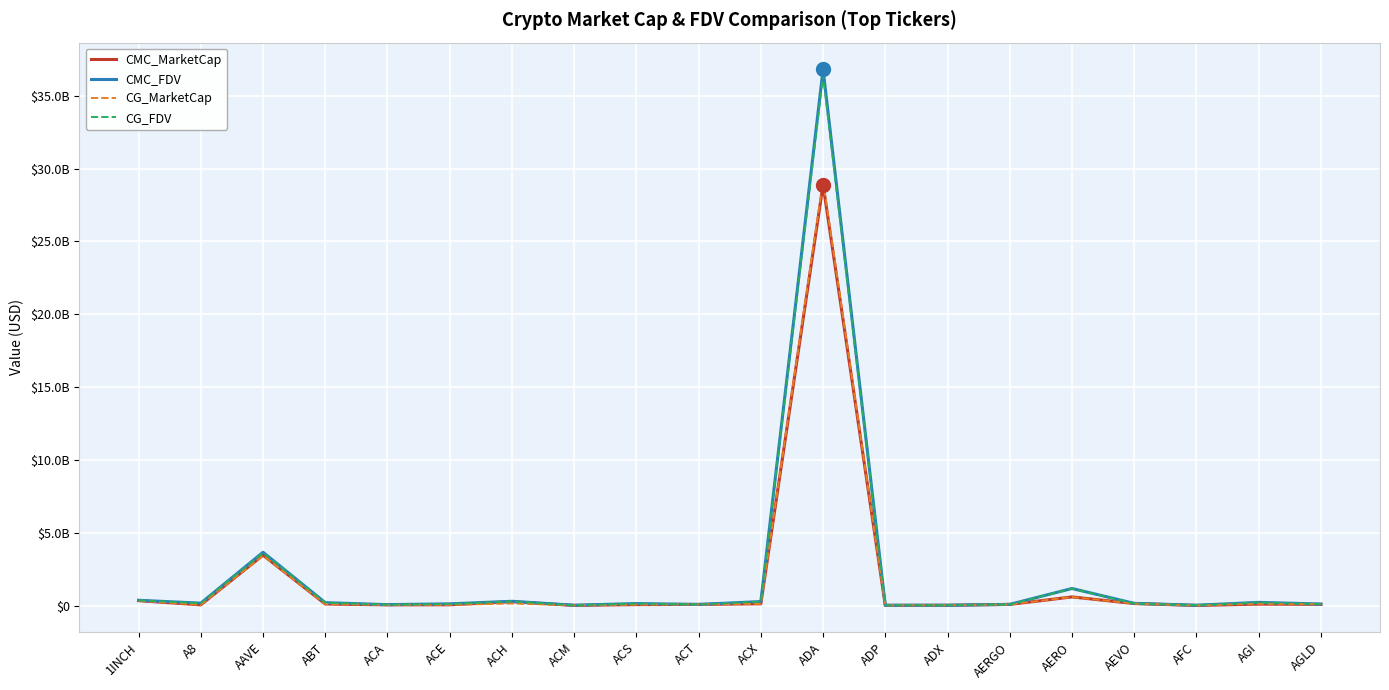

What is the difference between the maximum and second lowest values in the CG_FDV series?

36403853360